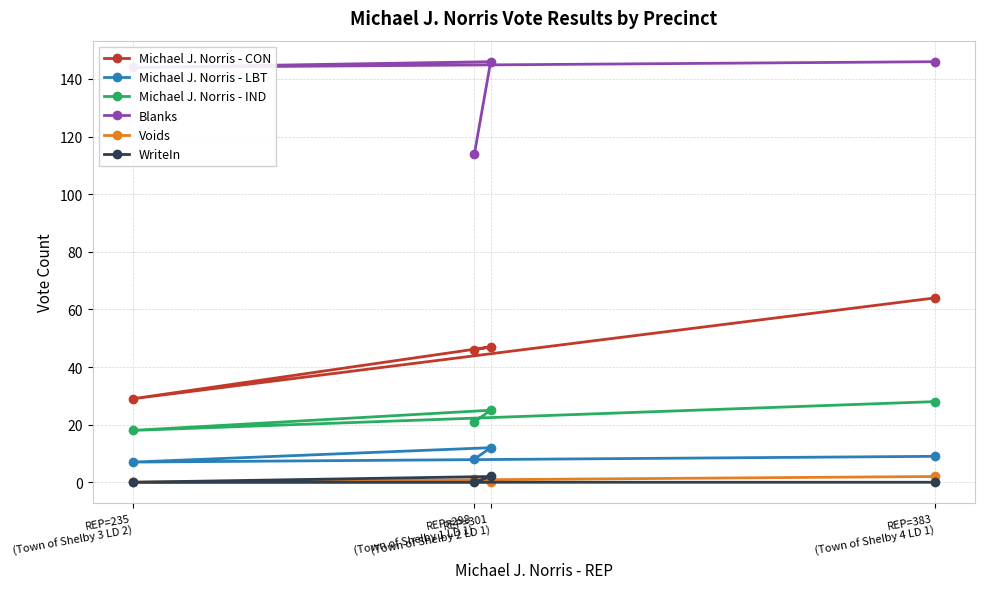

Is the value of Blanks at REP=235
(Town of Shelby 3 LD 2) greater than the value of WriteIn at REP=301
(Town of Shelby 2 LD 1)?

Yes